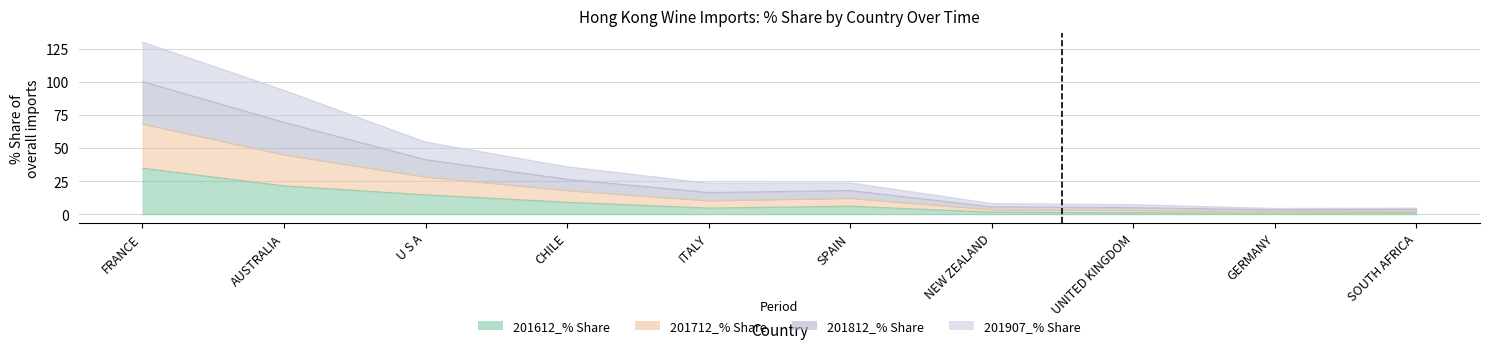

What is the greatest value displayed?

130.4